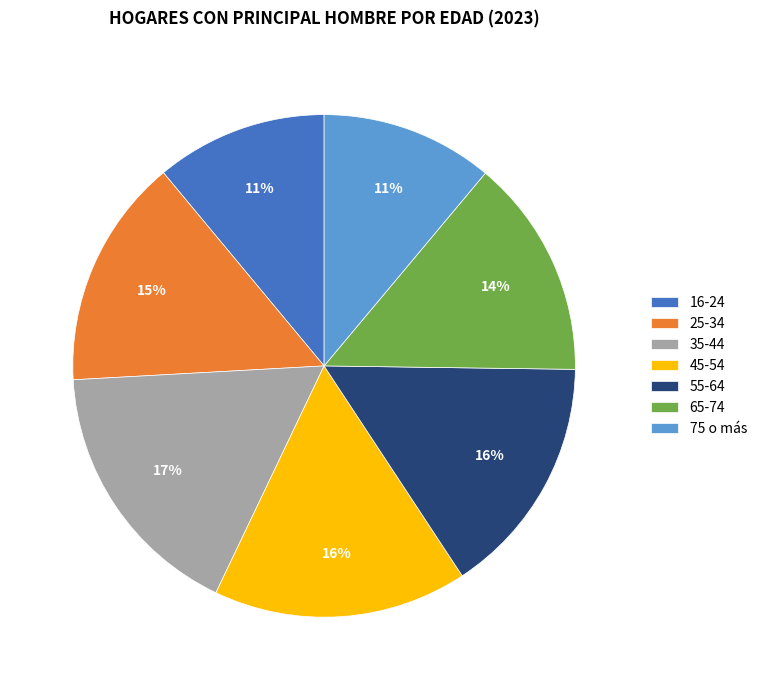

What is the largest slice in the pie chart?

35-44